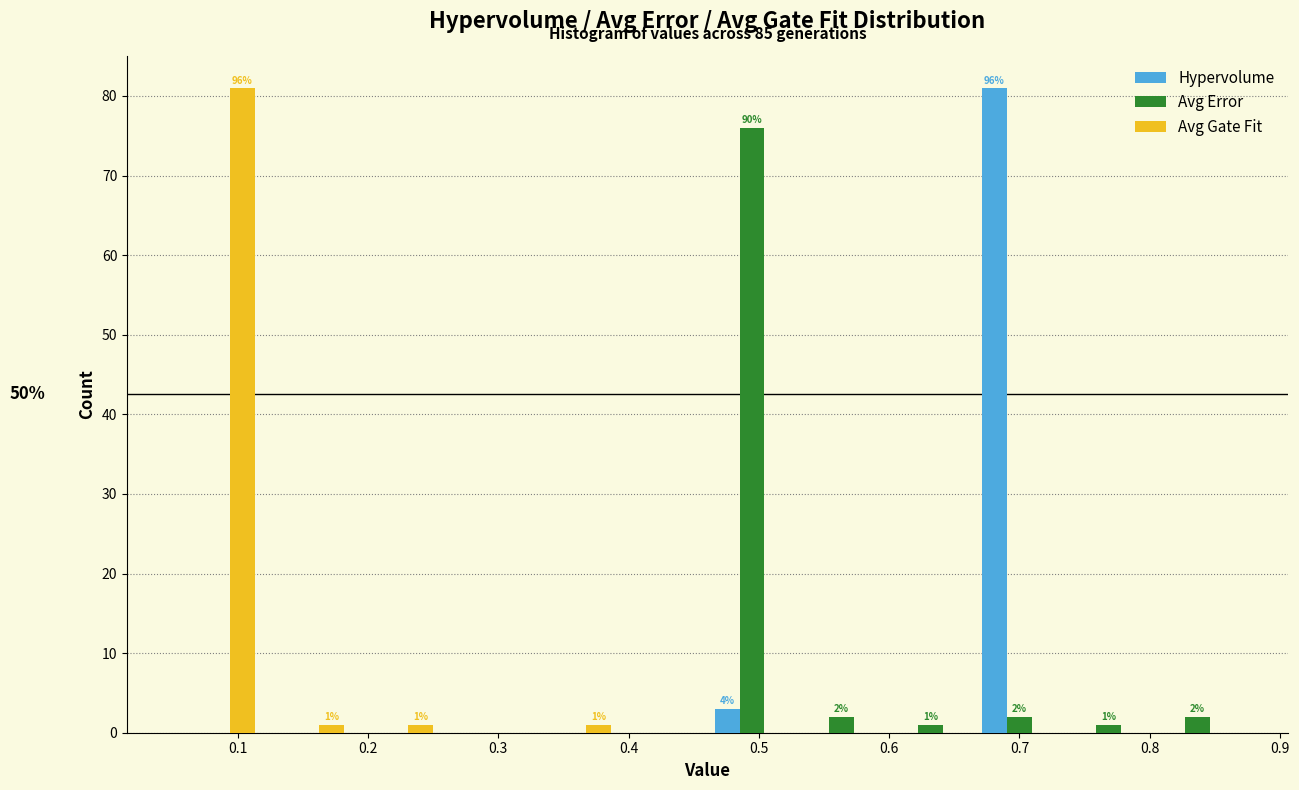

In the Hypervolume series, which range on the x-axis has the tallest bar?

0.67 to 0.73